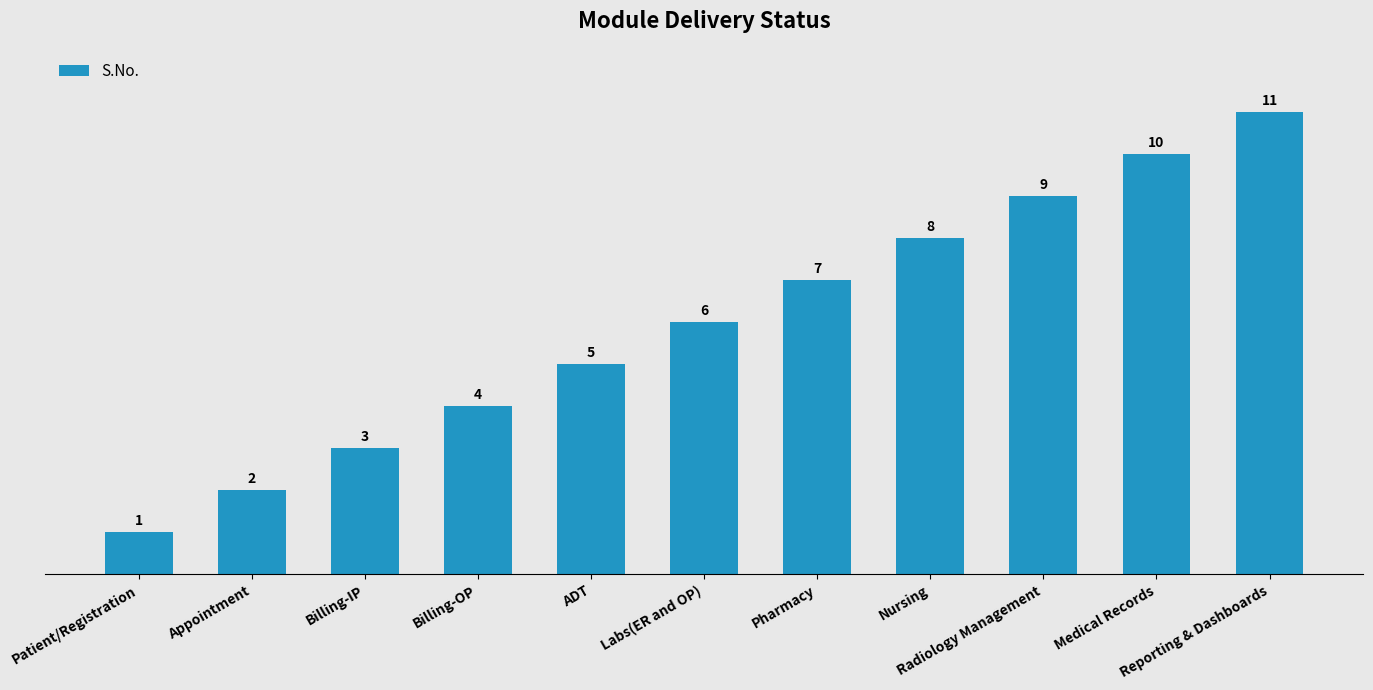

Does the chart contain any negative values?

No